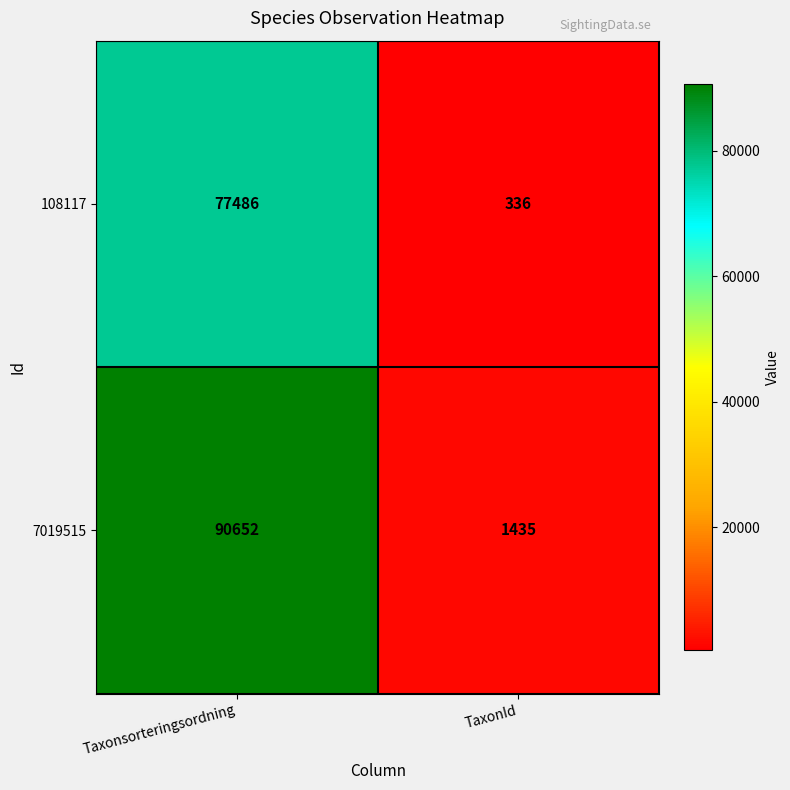

List the series in order of their peak value, highest first.

7019515, 108117